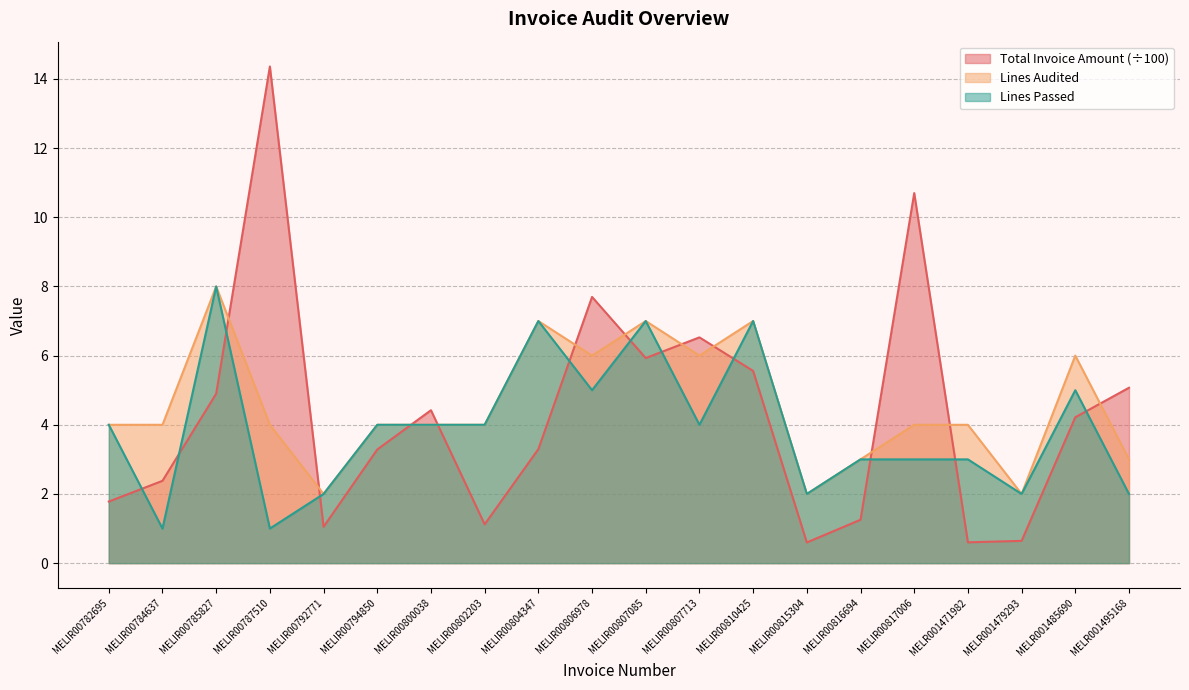

True or false: Lines Passed and Lines Audited cross at least once.

False